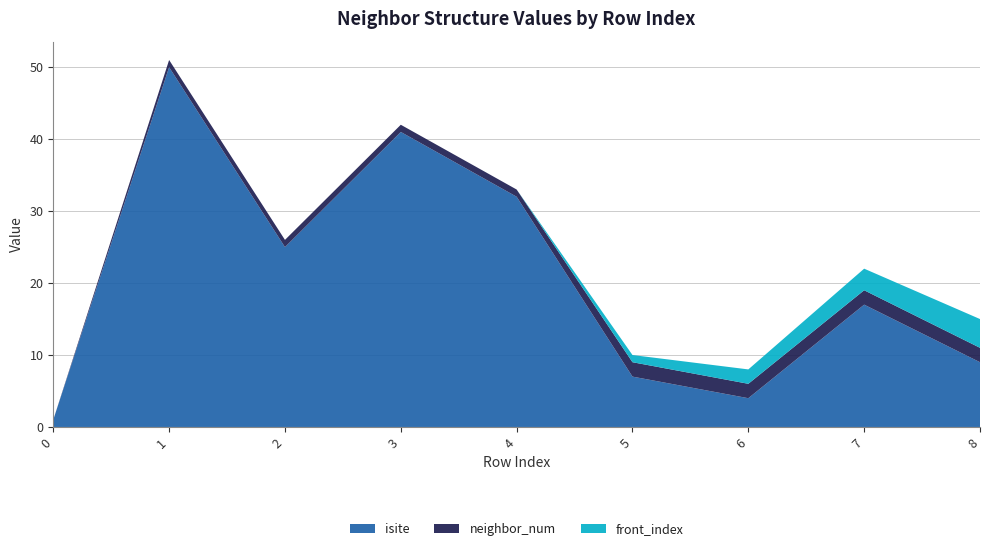

Reading right to left, what are all the values shown in this chart?

isite: 8=9	7=17	6=4	5=7	4=32	3=41	2=25	1=50	0=1
neighbor_num: 8=2	7=2	6=2	5=2	4=1	3=1	2=1	1=1	0=0
front_index: 8=4	7=3	6=2	5=1	4=0	3=0	2=0	1=0	0=0